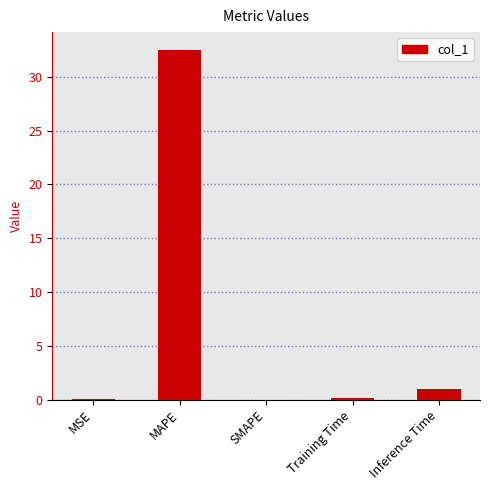

What is the sum of the values at Inference Time and MAPE?

33.5